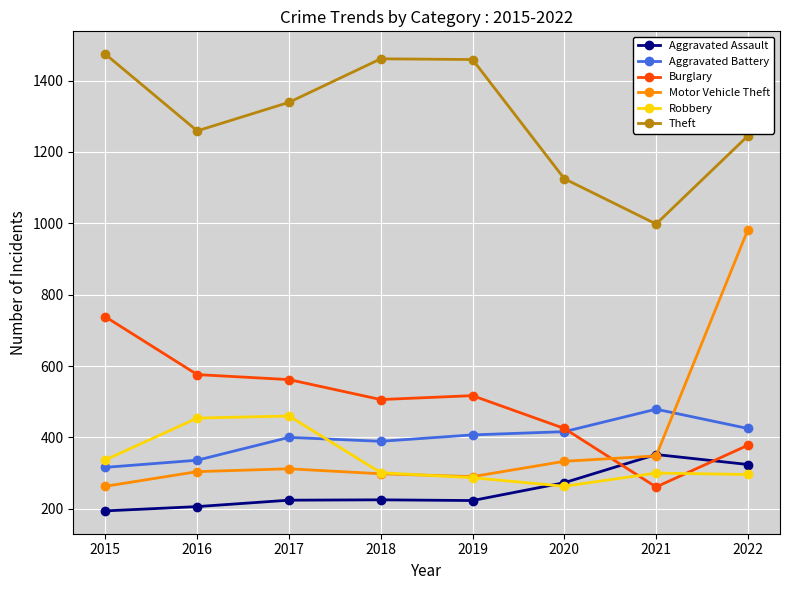

How many interior local peaks does the Theft series have?

1